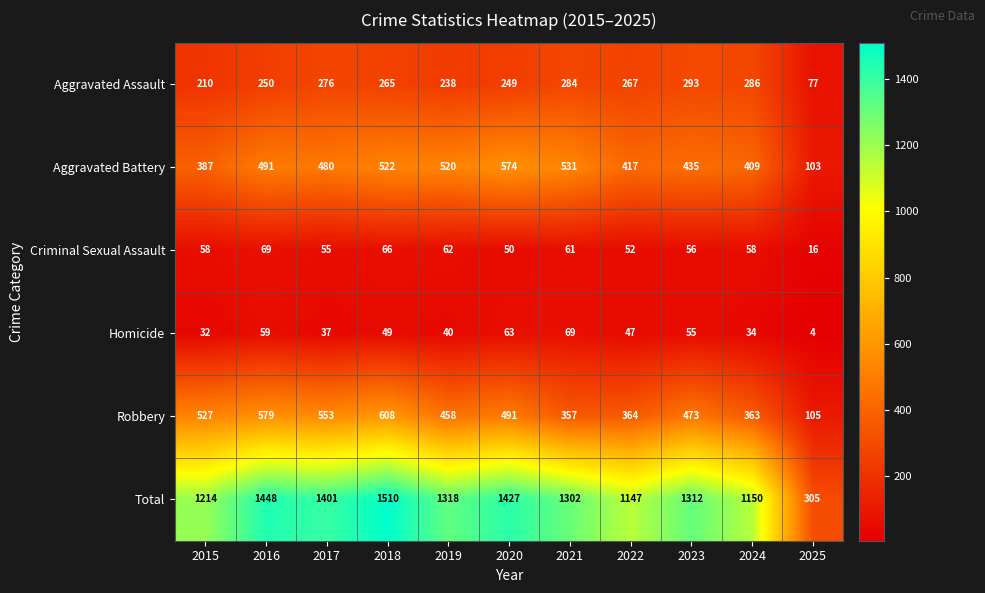

True or false: Criminal Sexual Assault has a value of 15 at 2018.

False